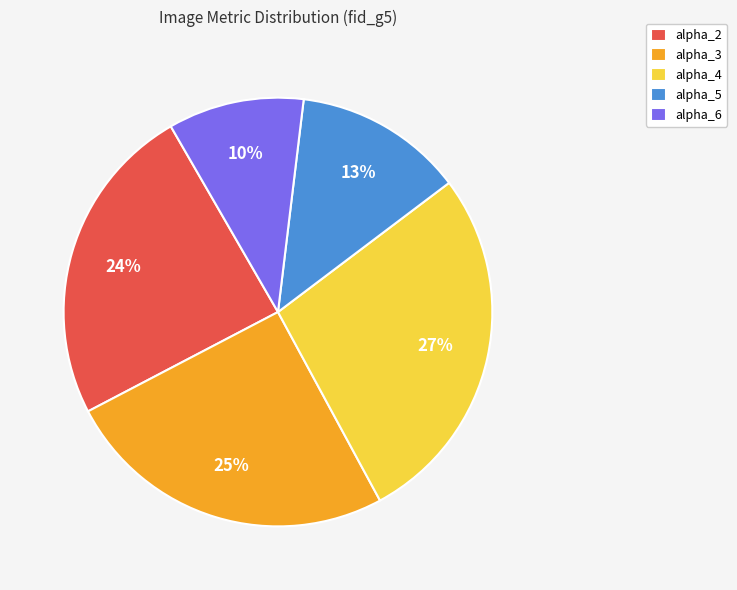

What is the ratio of the value at alpha_4 to the value at alpha_6?

2.7